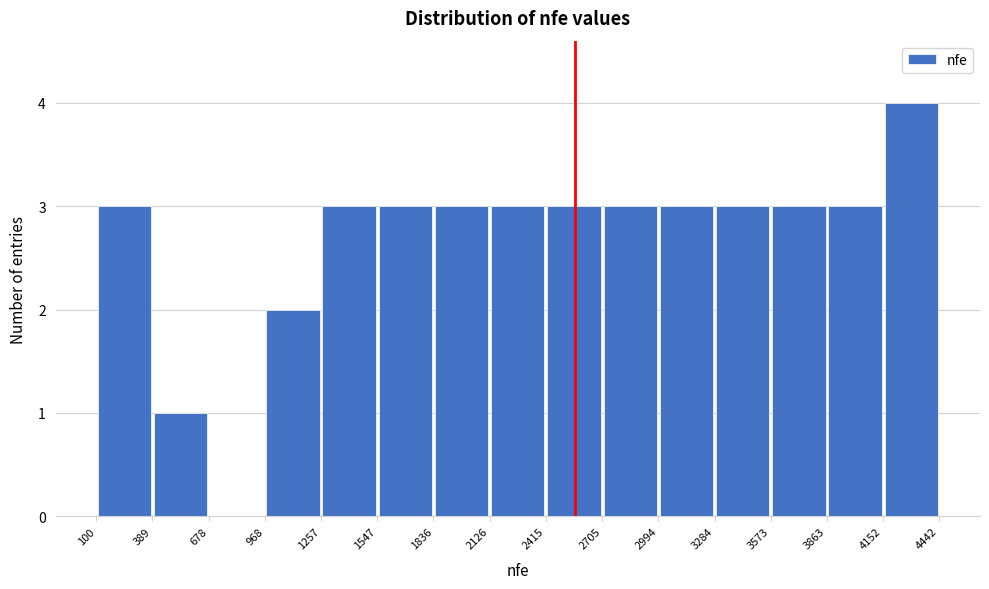

What is the height of the bar covering 968 to 1257 on the x-axis? The values are not printed on the chart, so give them approximately, as read against the axis.

2